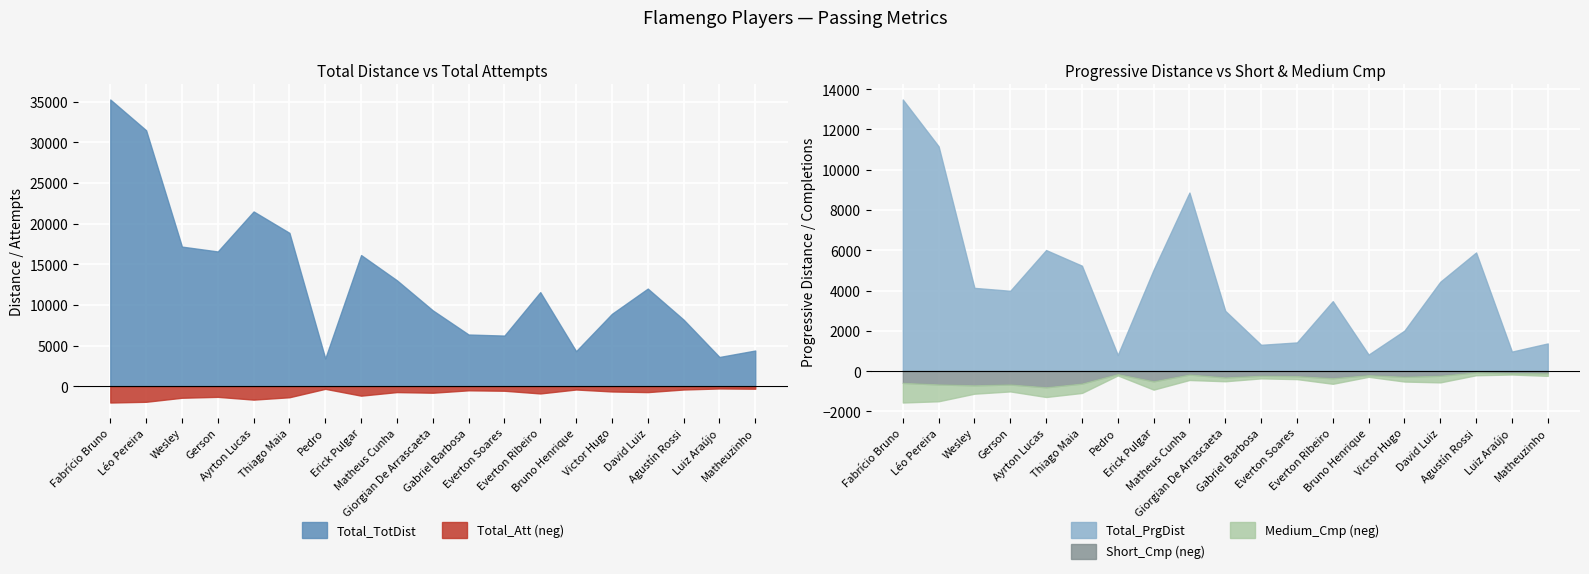

What is the highest value of the Total_TotDist series?

35251